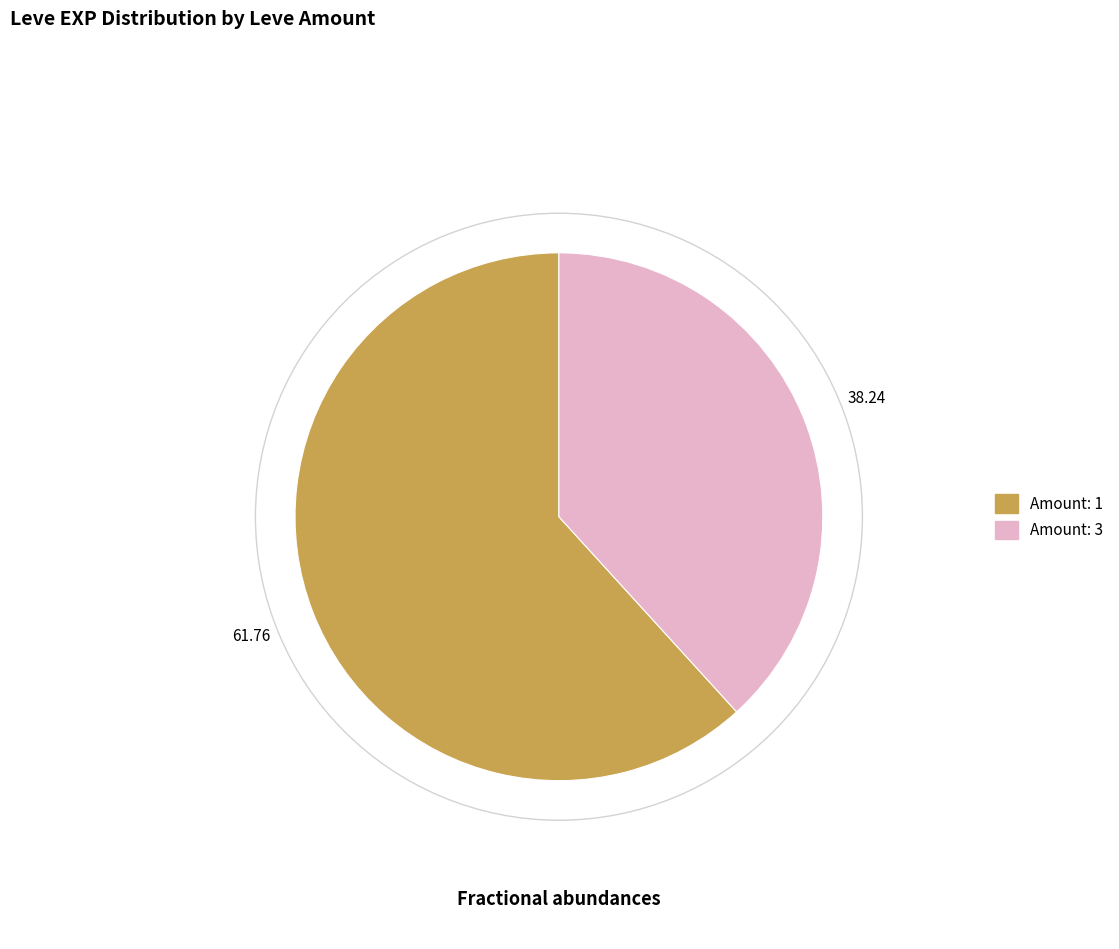

Is there a majority slice in this chart?

Yes